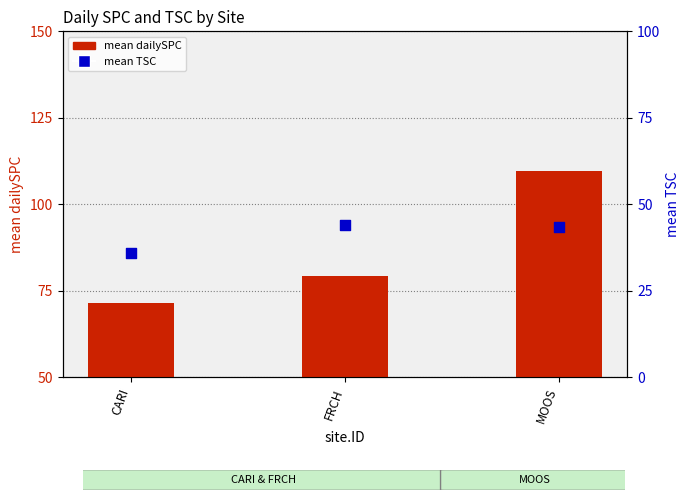

Is the value of mean dailySPC at FRCH greater than the value of mean TSC (percentile) at CARI?

Yes